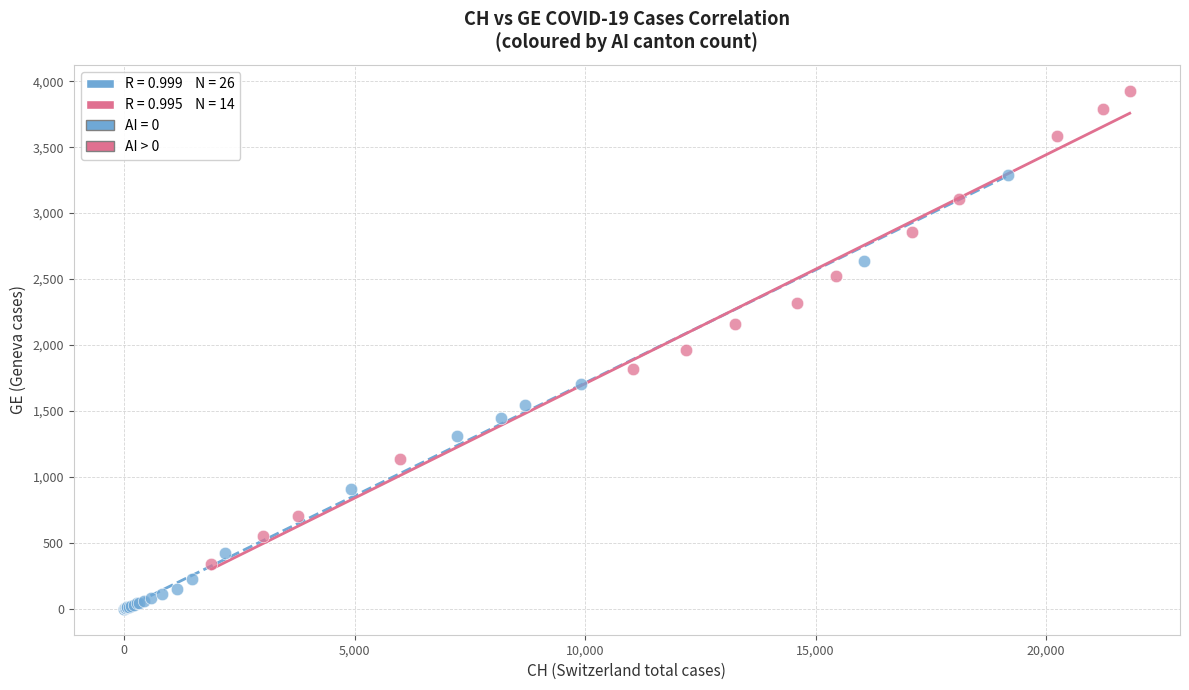

Which series reaches the maximum Y coordinate?

AI > 0